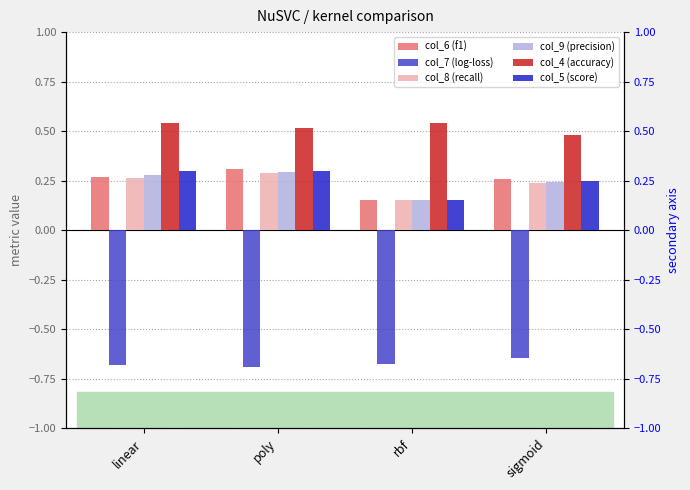

What is the sum of the col_4 (accuracy) values at sigmoid and linear?

1.0